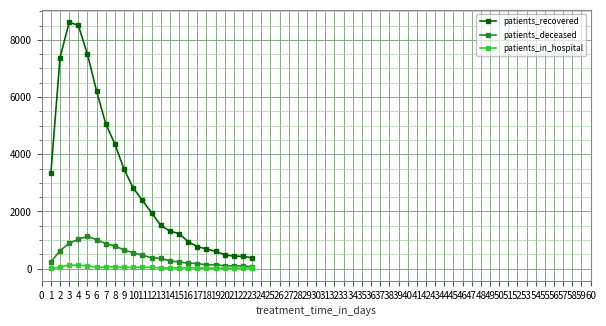

The value of patients_recovered at 22 is 431. True or false?

True